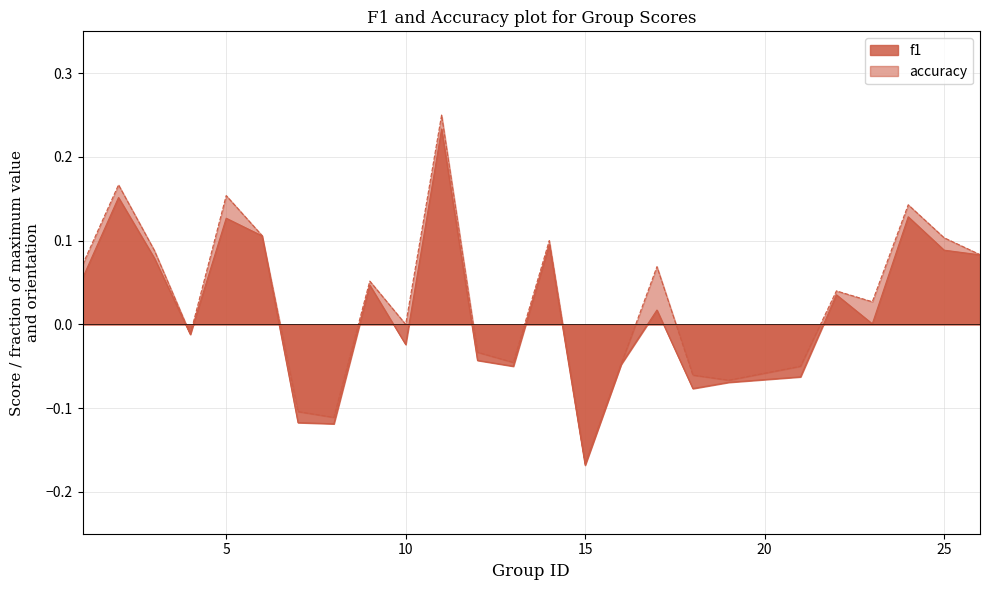

The f1 series shows 0.0 at 22. True or false?

False